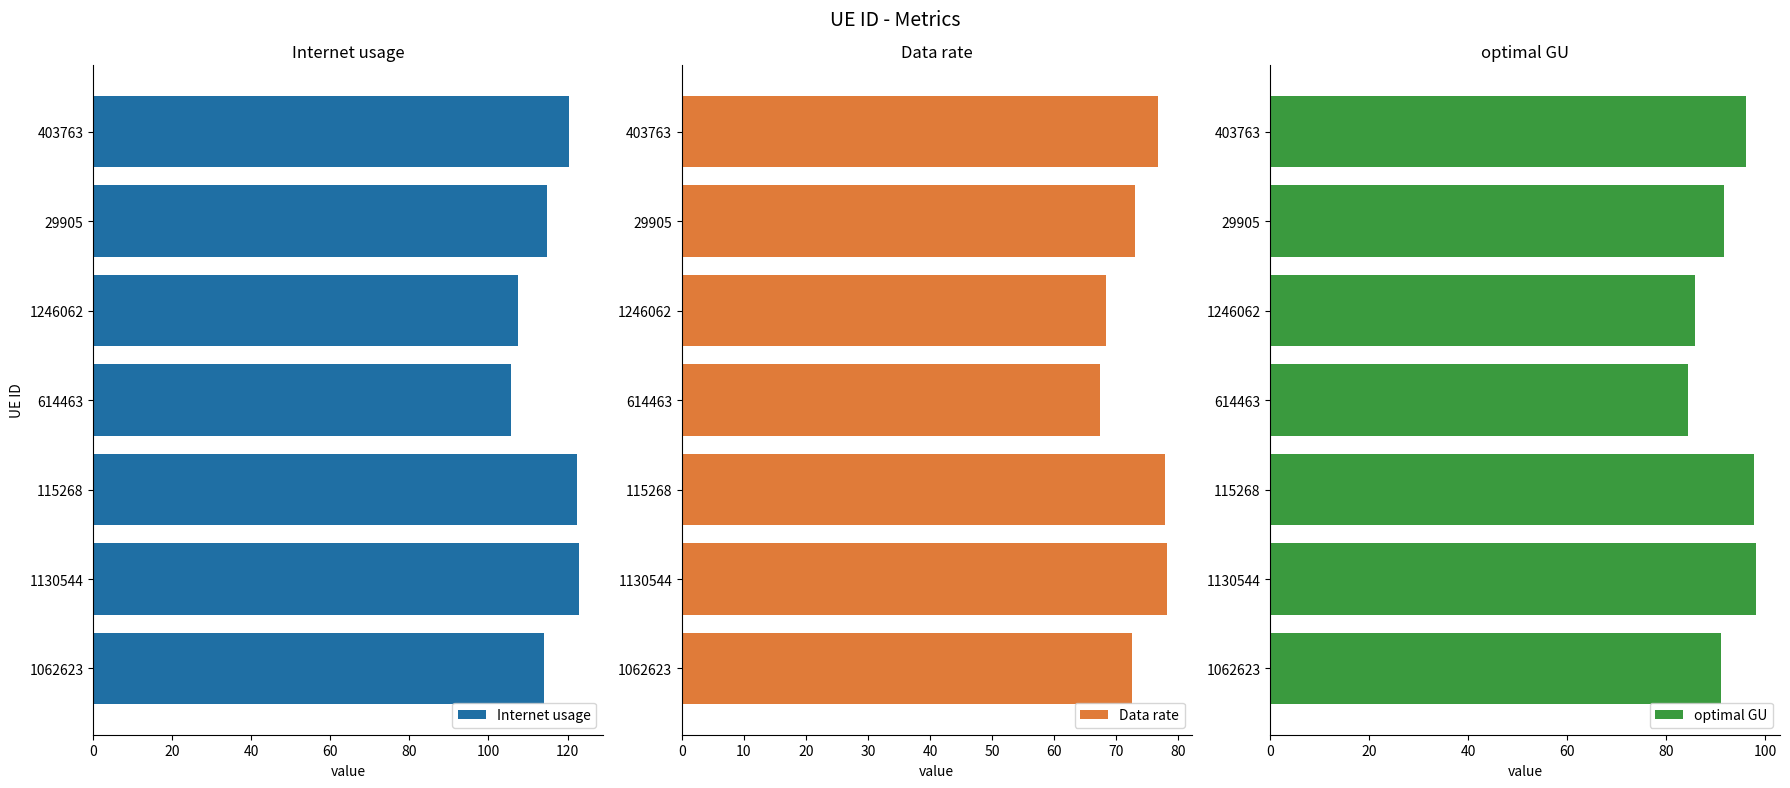

True or false: Internet usage has a value of 107.4 at 1246062.

True